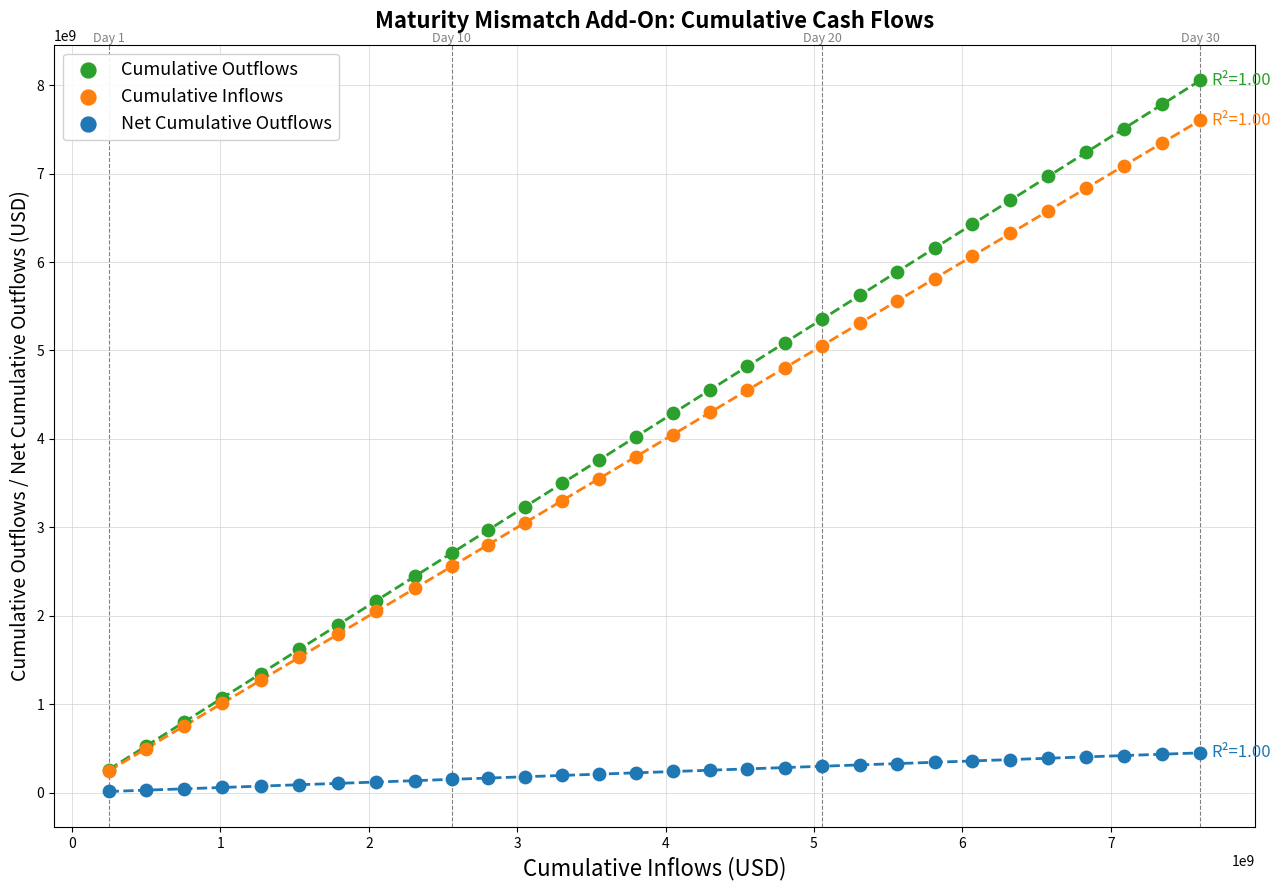

Which series reaches the minimum Y coordinate?

Net Cumulative Outflows